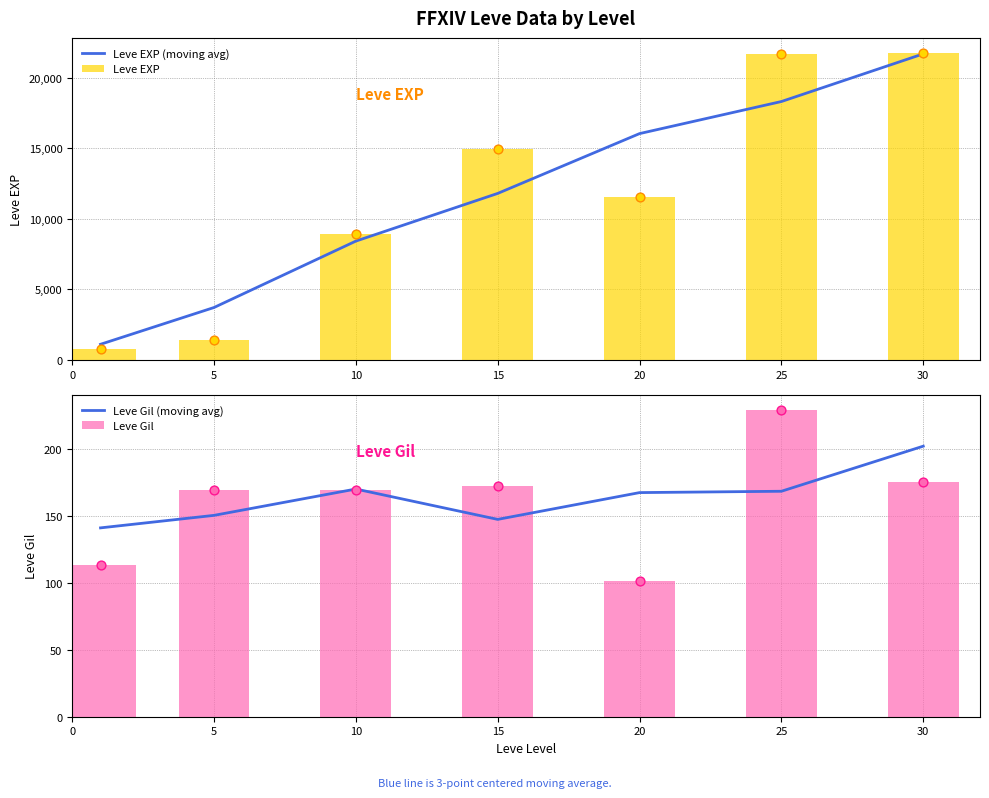

What are all the series names shown in the legend?

Leve EXP (moving avg), Leve EXP, Leve Gil (moving avg), Leve Gil